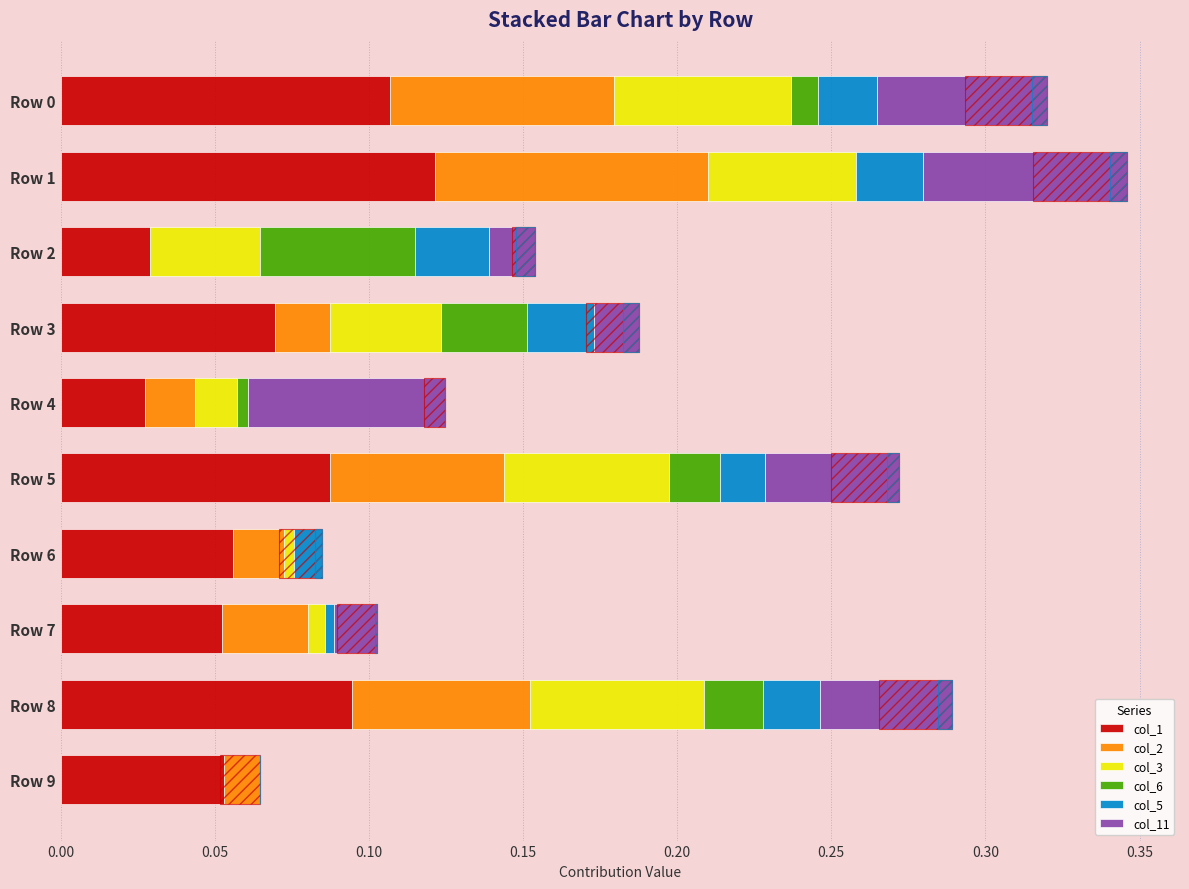

Does the chart contain any negative values?

No